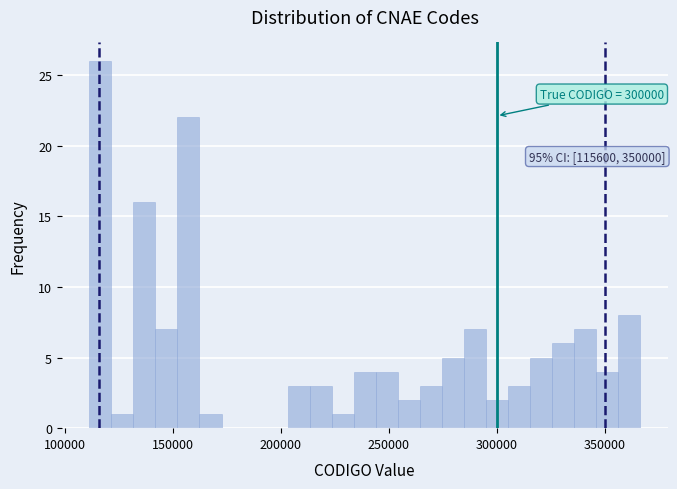

Read against the x-axis, roughly where is the centre of the tallest bar?

115000